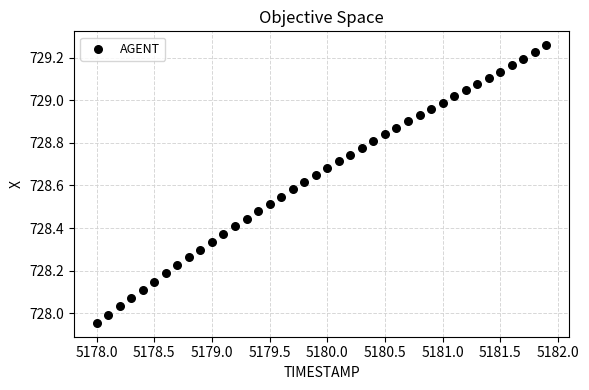

What is the range of X values (max minus min)?

3.9